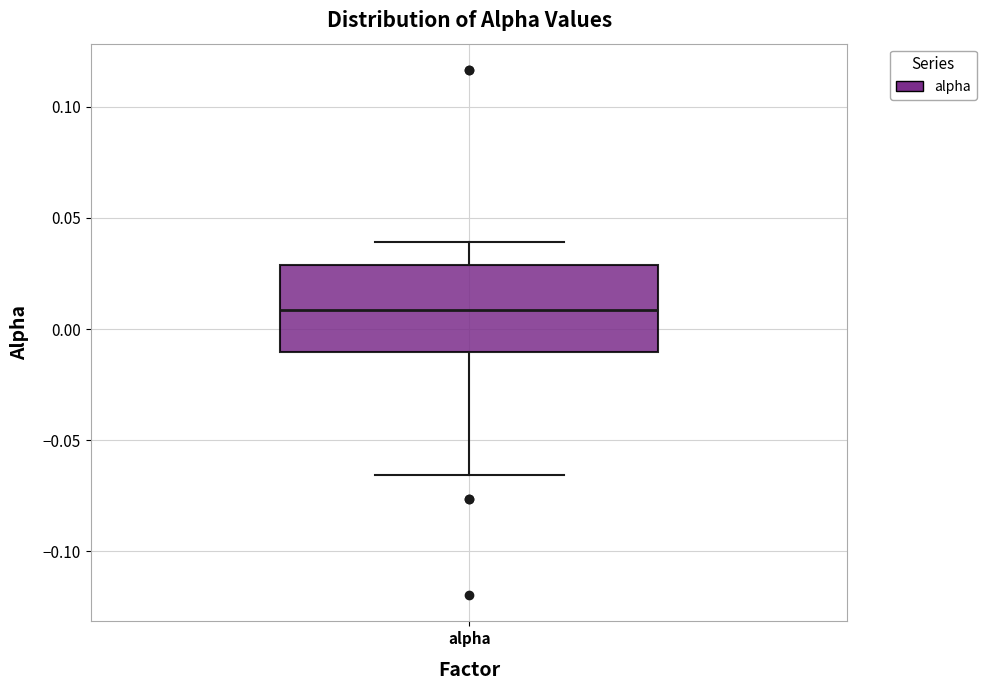

Where is the lower edge of the box for alpha on the y-axis? The values are not printed on the chart, so give them approximately, as read against the axis.

-0.010